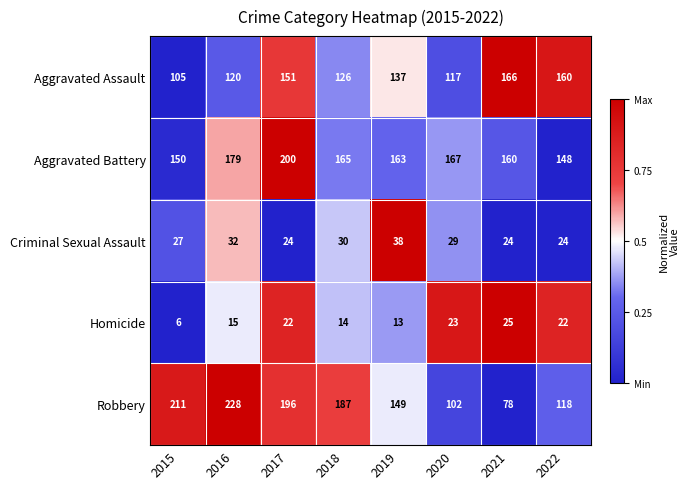

What is the maximum value shown in the chart?

228